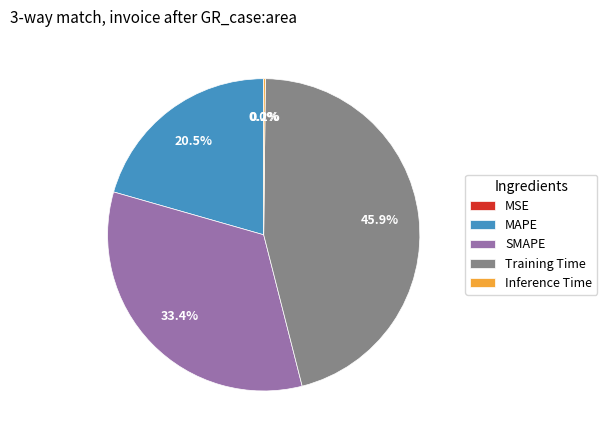

Does Training Time represent more than half of the total?

No